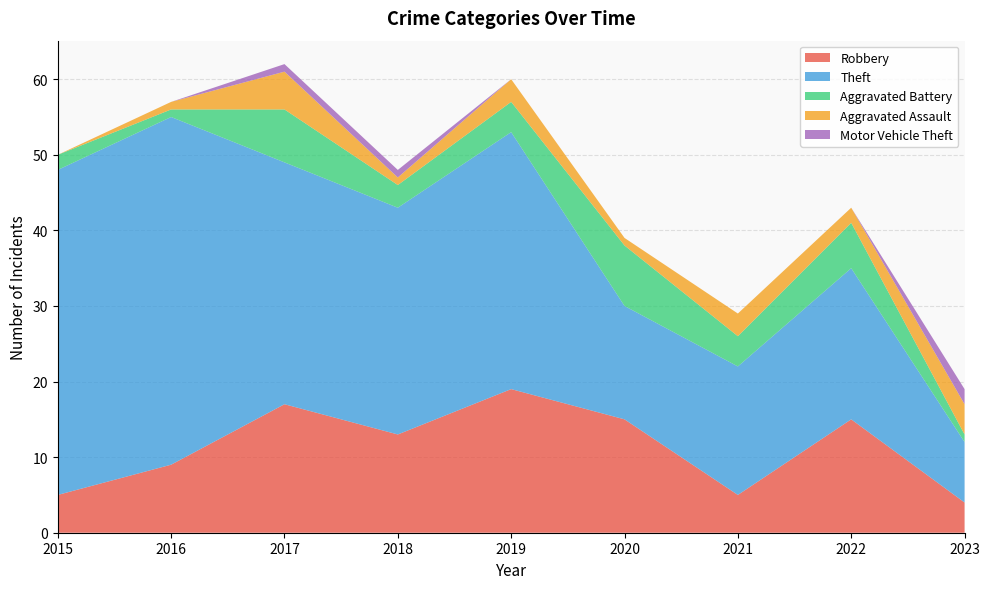

Reading left to right, what are all the values shown in this chart?

Robbery: 2015=5	2016=9	2017=17	2018=13	2019=19	2020=15	2021=5	2022=15	2023=4
Theft: 2015=43	2016=46	2017=32	2018=30	2019=34	2020=15	2021=17	2022=20	2023=8
Aggravated Battery: 2015=2	2016=1	2017=7	2018=3	2019=4	2020=8	2021=4	2022=6	2023=1
Aggravated Assault: 2015=0	2016=1	2017=5	2018=1	2019=3	2020=1	2021=3	2022=2	2023=4
Motor Vehicle Theft: 2015=0	2016=0	2017=1	2018=1	2019=0	2020=0	2021=0	2022=0	2023=2